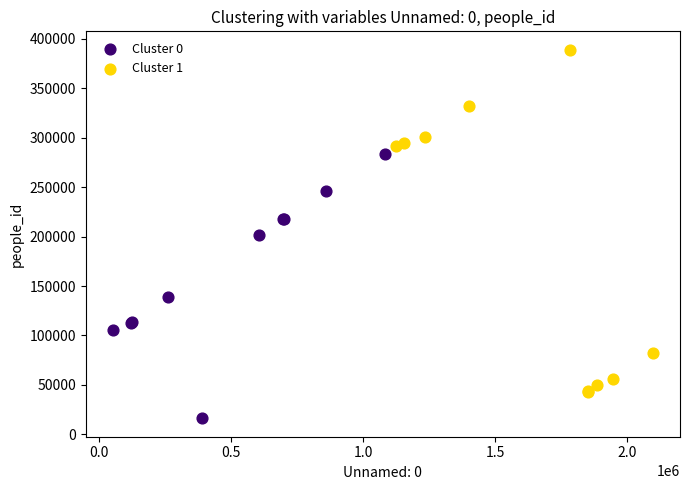

What are all the series names shown in the legend?

Cluster 0, Cluster 1